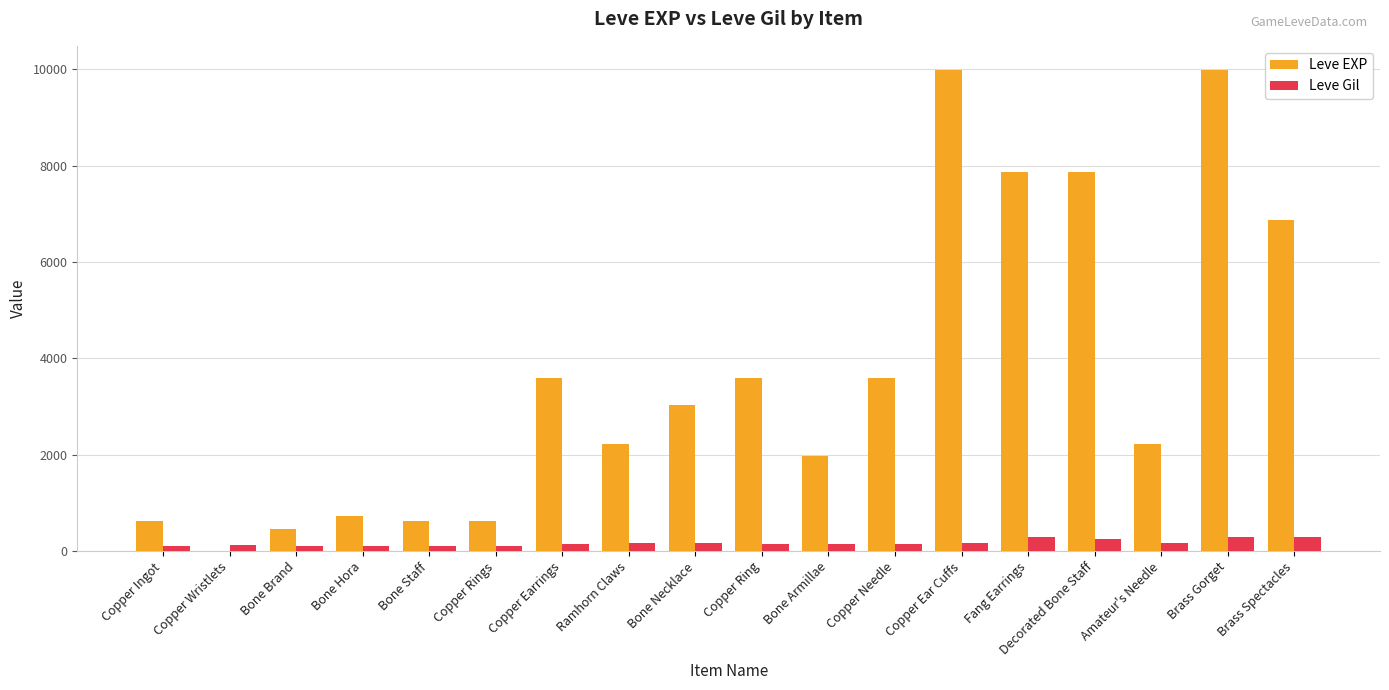

How many distinct data groups are displayed?

2